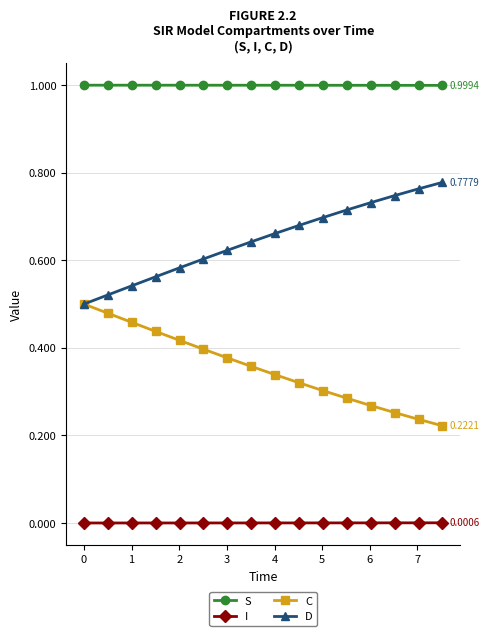

What is the sum of all C values?

5.7